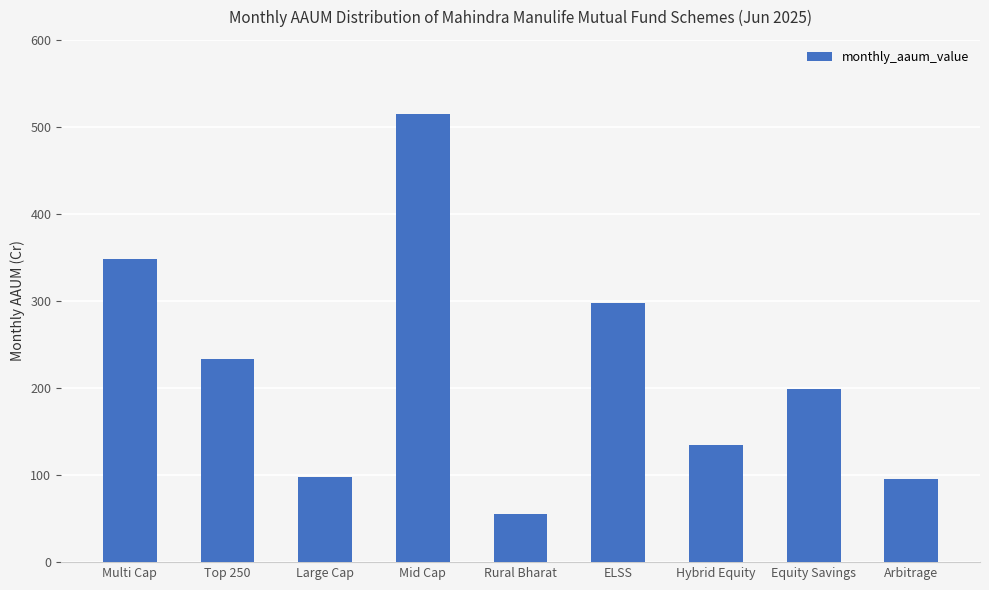

At which label is the value closest to 284?

ELSS